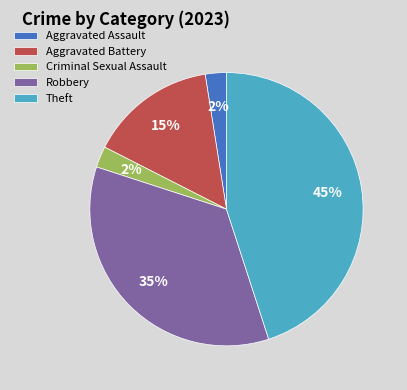

Between Aggravated Assault and Robbery, which is larger?

Robbery